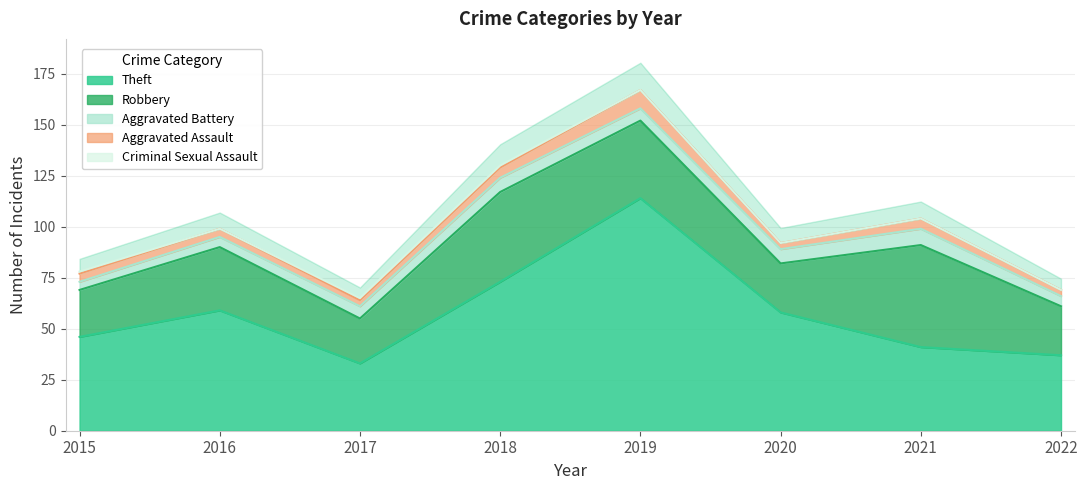

What is the maximum value shown in the chart?

114